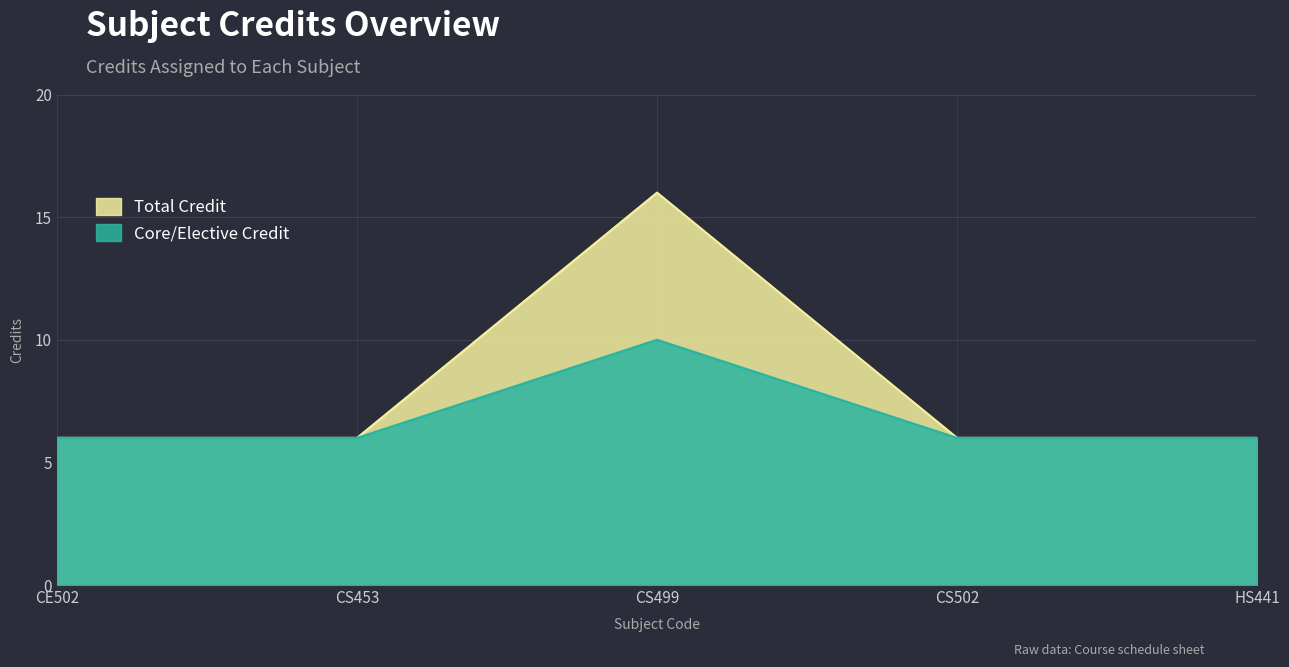

What is the smallest value displayed?

6